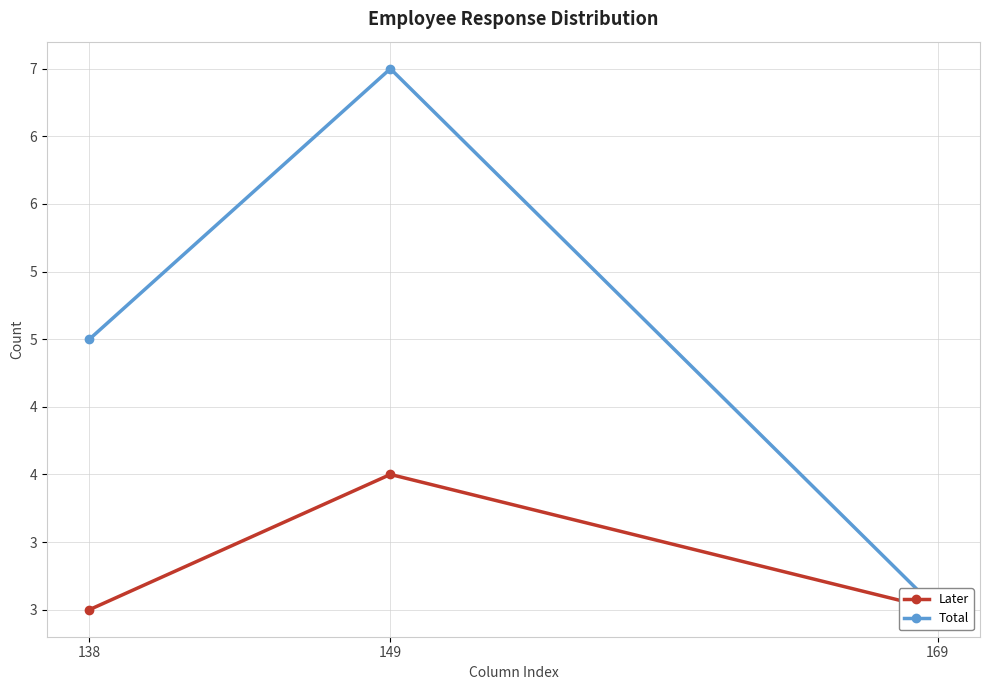

Where is Total nearest to the value 5?

138